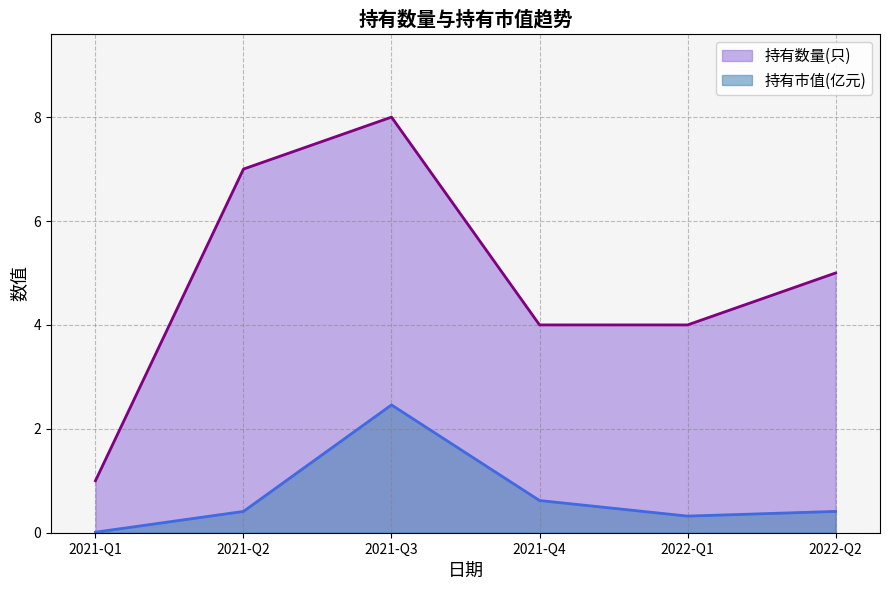

How many categories are shown in the chart?

6